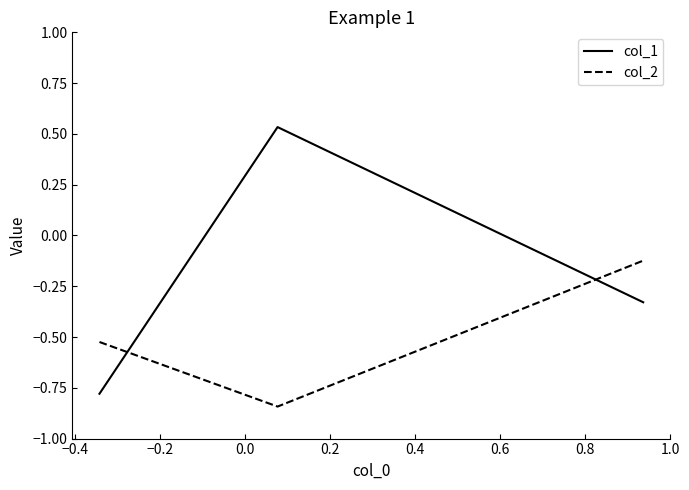

Which series has the widest spread of values?

col_1